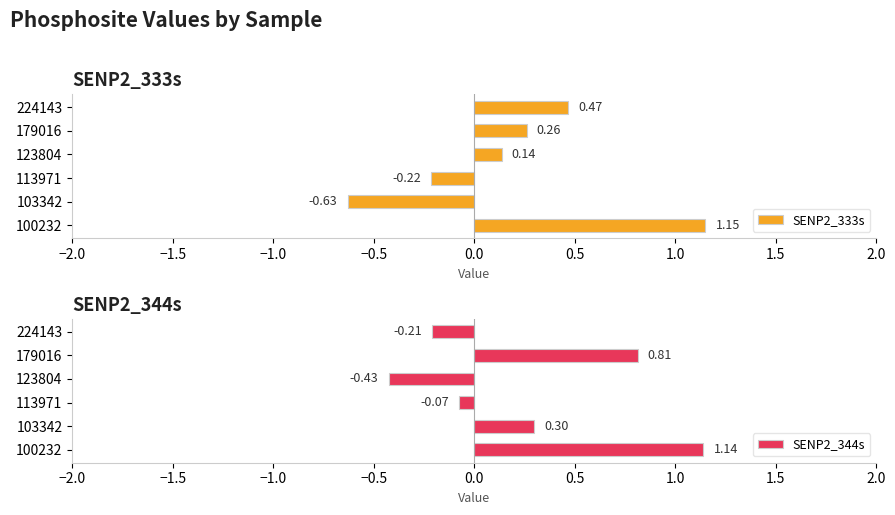

How many positive values does the SENP2_333s series have?

4